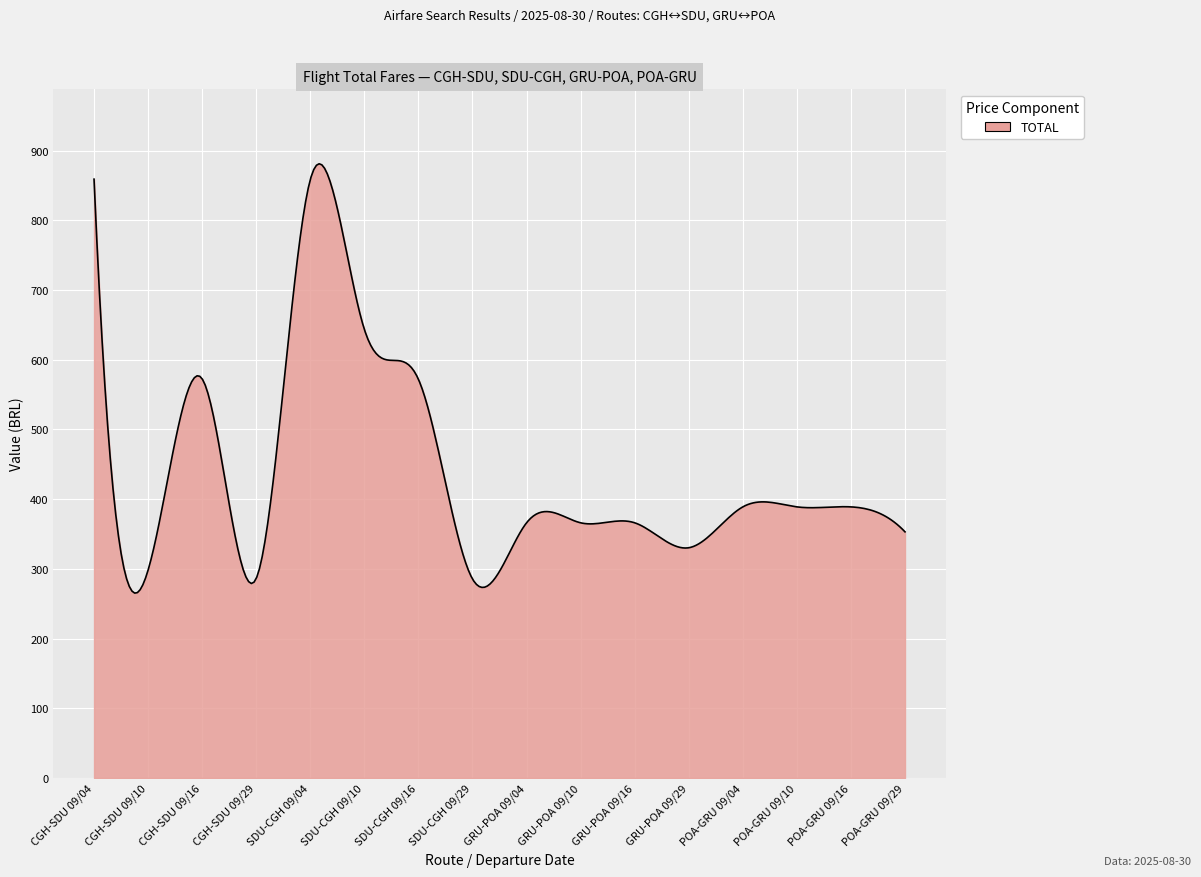

What is the maximum value shown in the chart?

881.0